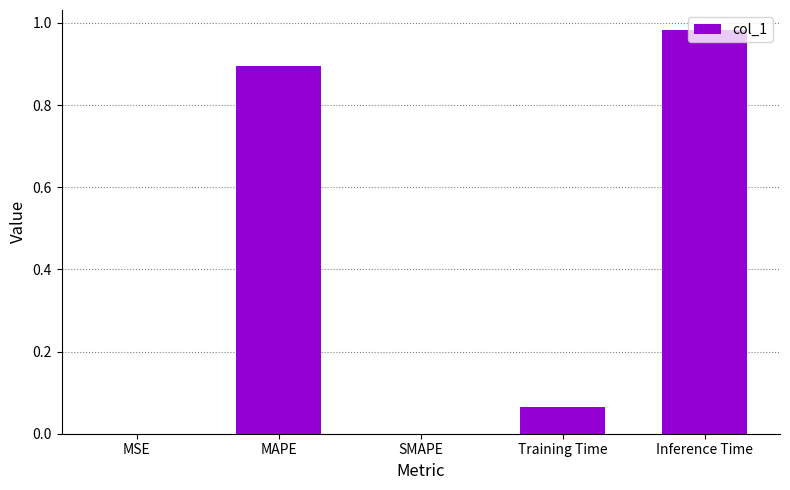

At which category does the chart reach its peak across all series?

Inference Time